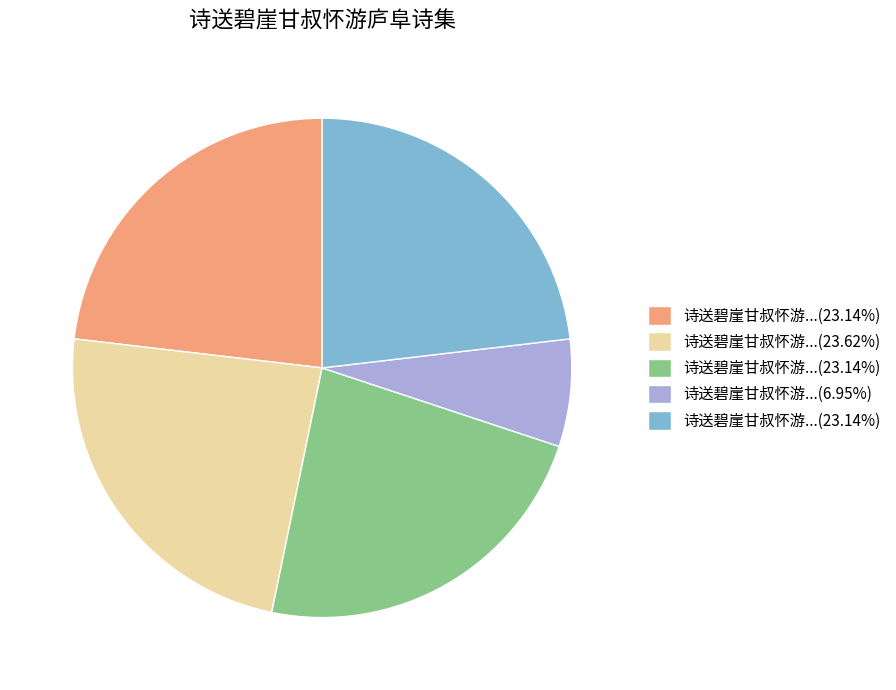

Does any single category account for the majority?

No